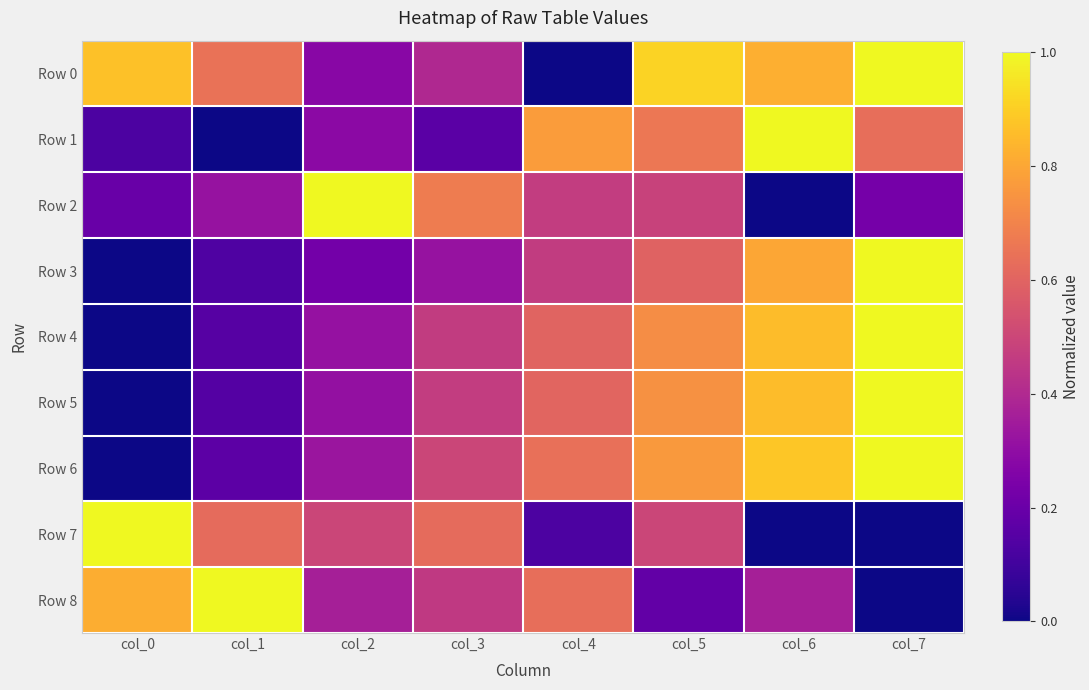

Which series has the widest spread of values?

Row 0